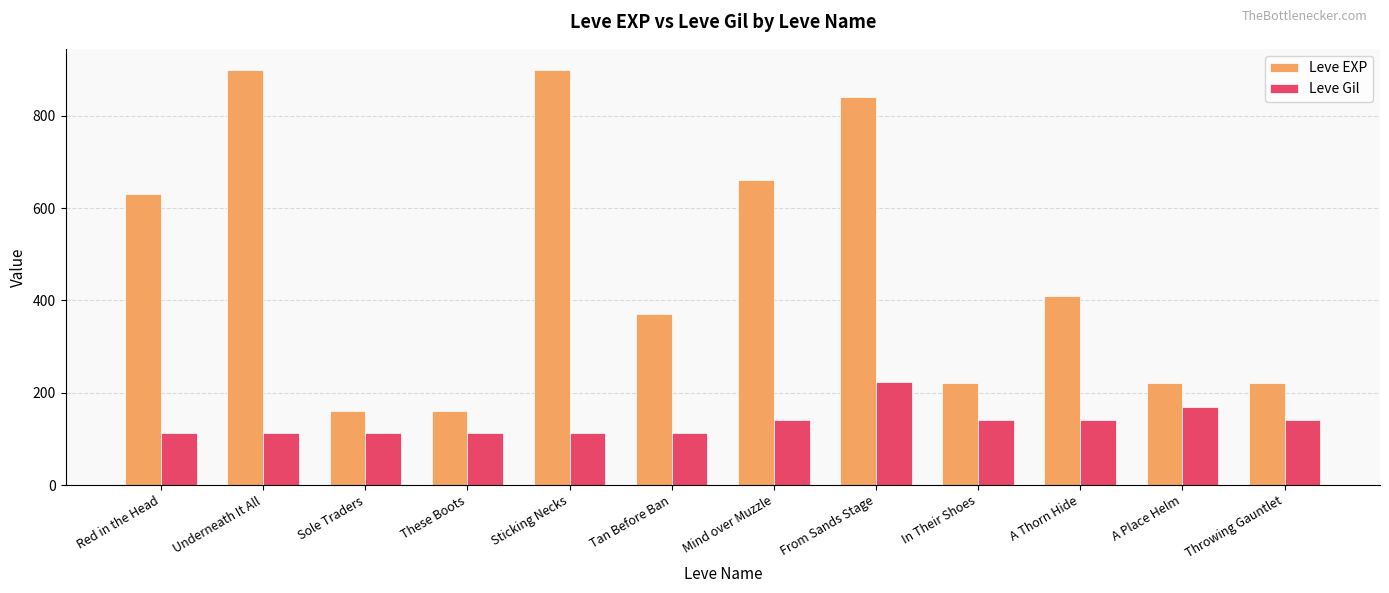

List the series in order of their overall mean, lowest first.

Leve Gil, Leve EXP